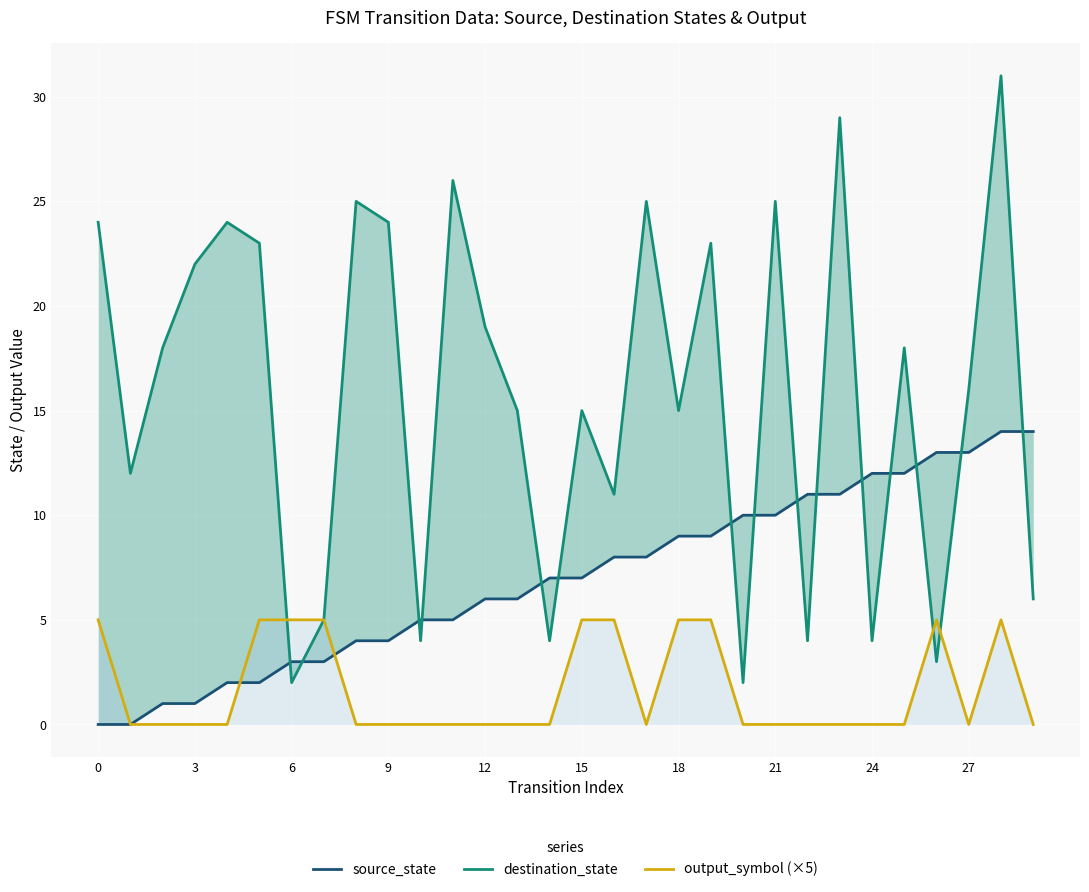

Where do destination_state and source_state first cross each other?

15 and 18